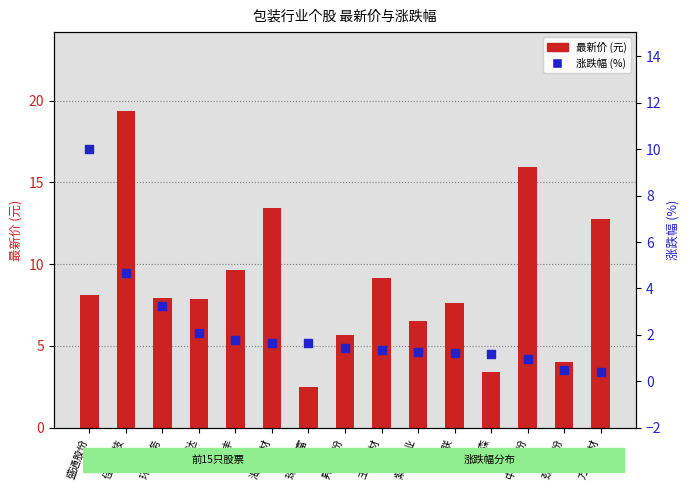

Which series has the largest total across all categories?

最新价 (元)